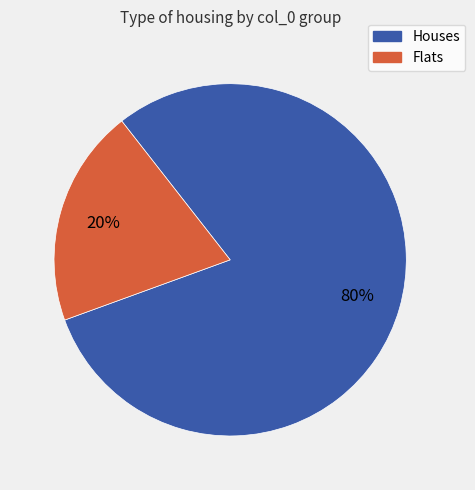

How many slices are in this pie chart?

2